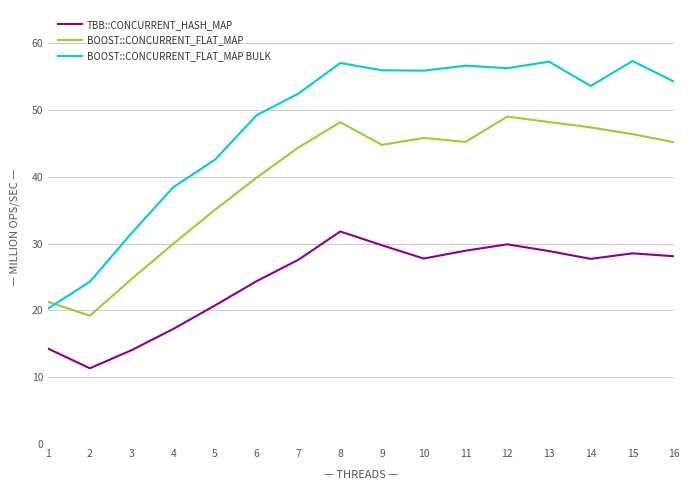

What is the sum of the TBB::CONCURRENT_HASH_MAP values at 1 and 6?

38.7